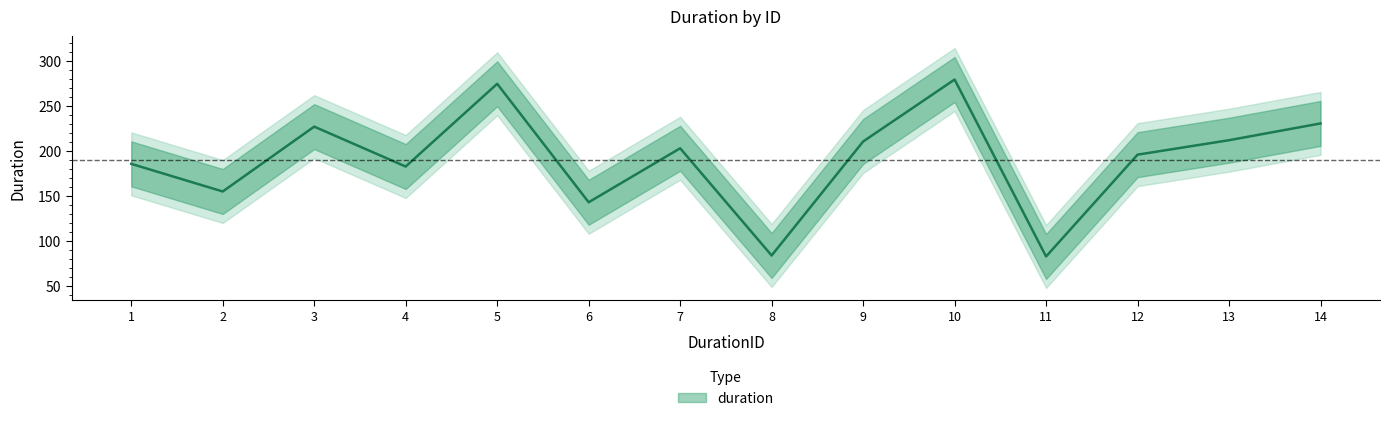

The value at 7 is 202.8. True or false?

True